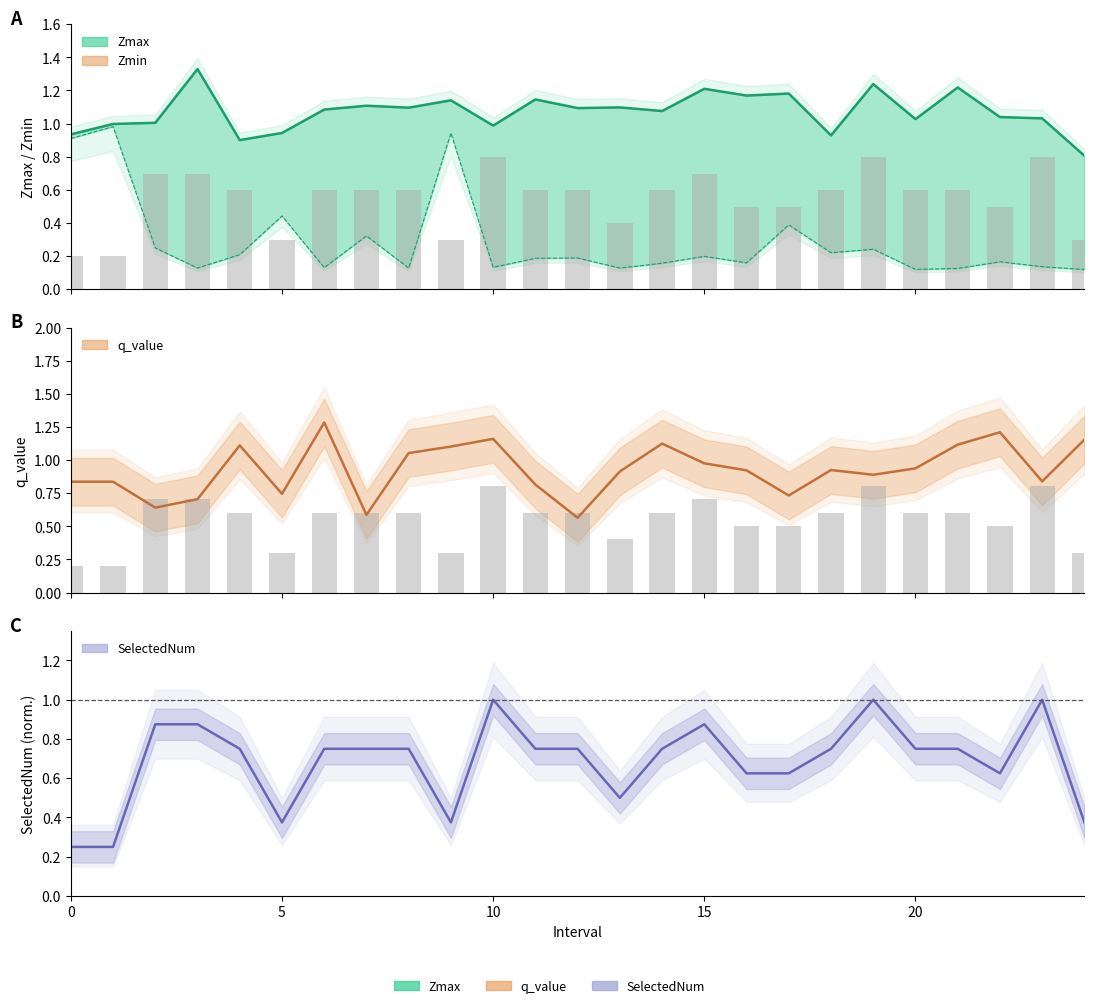

The value of q_value at 13.0 is 0.9. True or false?

True